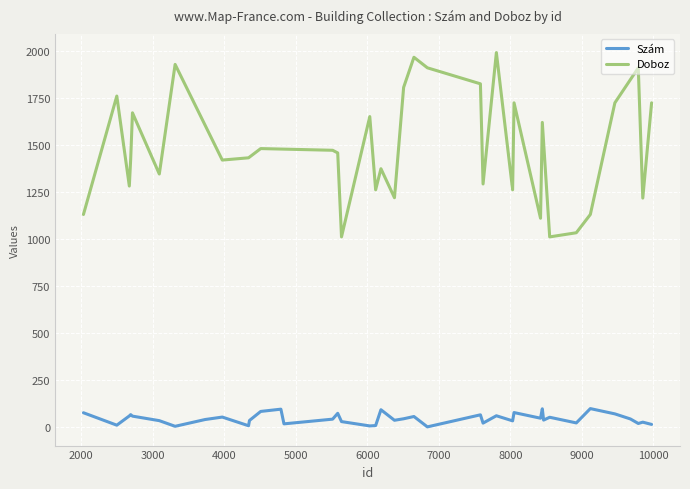

Which series changed the most between 8 and 18?

Doboz